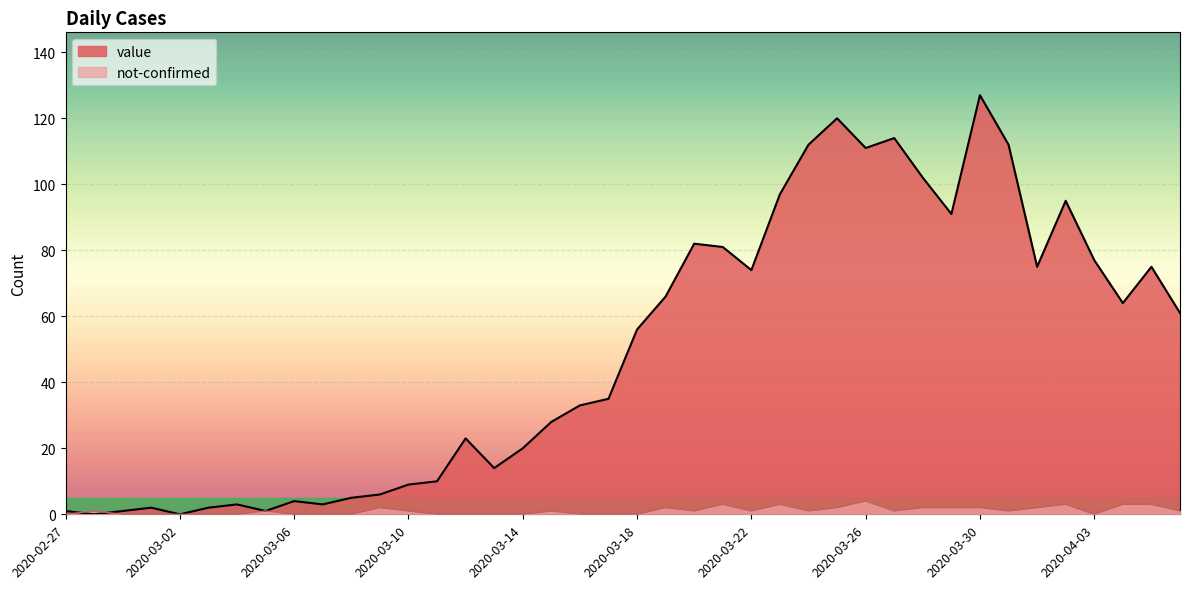

Is it true that not-confirmed equals 1 at 2020-03-24?

False